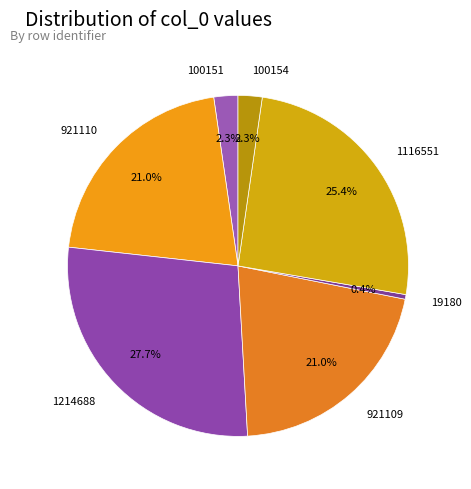

What is the largest slice in the pie chart?

1214688